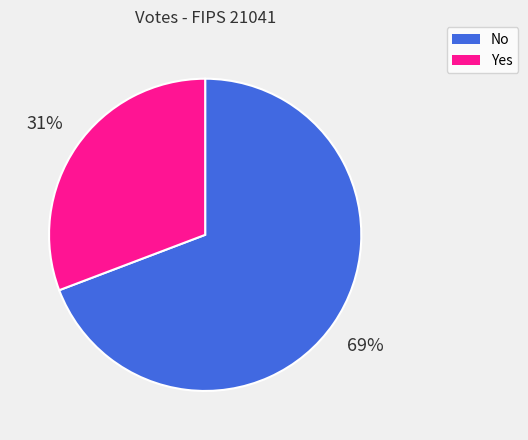

True or false: No accounts for 69% of the total.

True